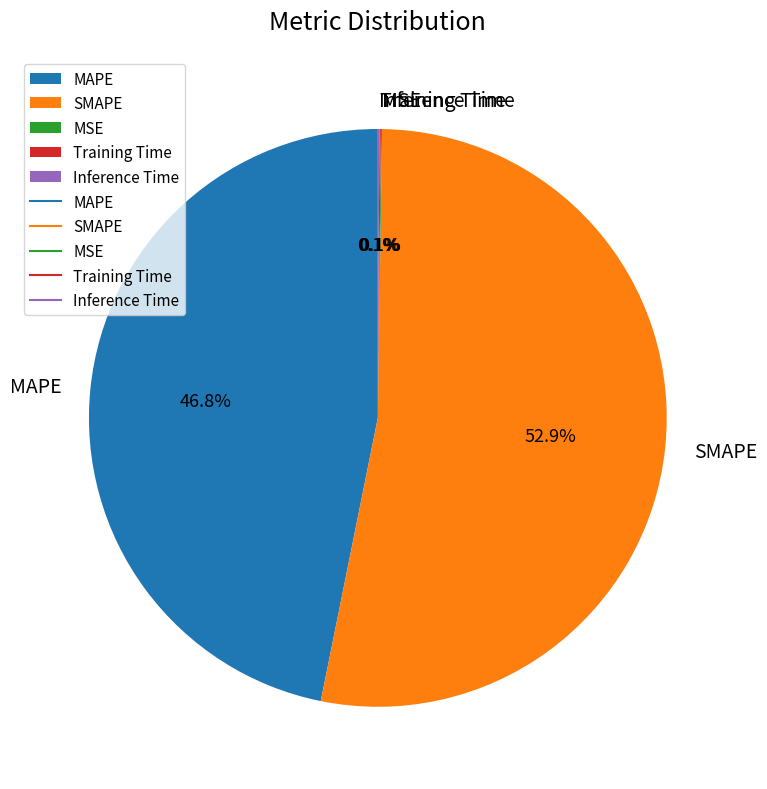

Which slice represents more than half of the pie?

SMAPE